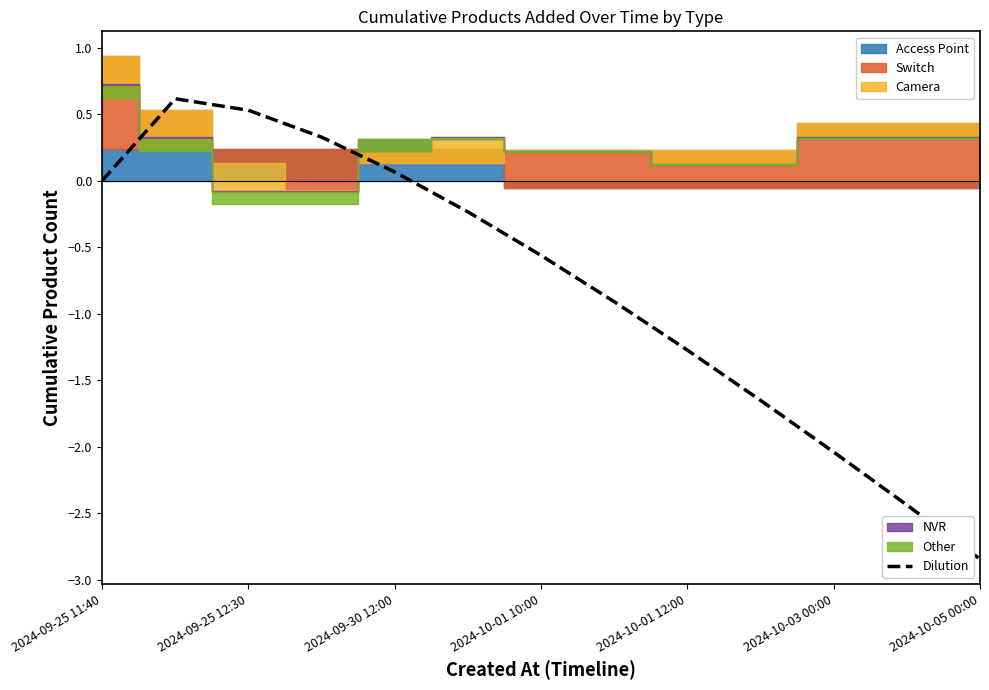

True or false: there are more than 1 points higher than both neighbors.

False